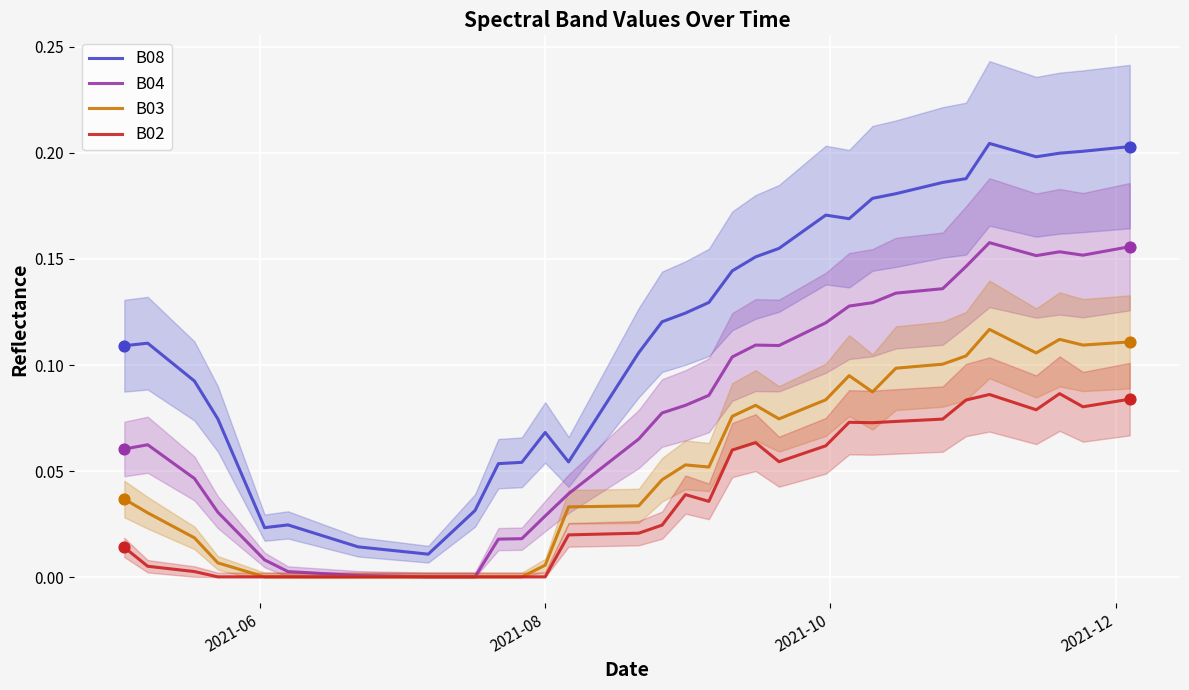

True or false: B08 and B04 cross at least once.

False